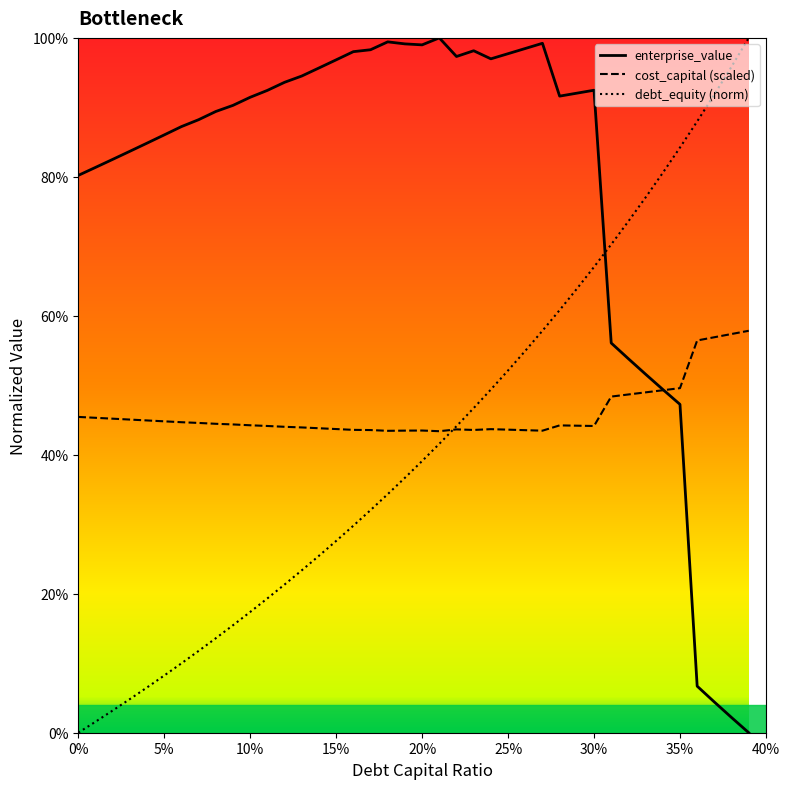

Count the number of categories in the chart.

40